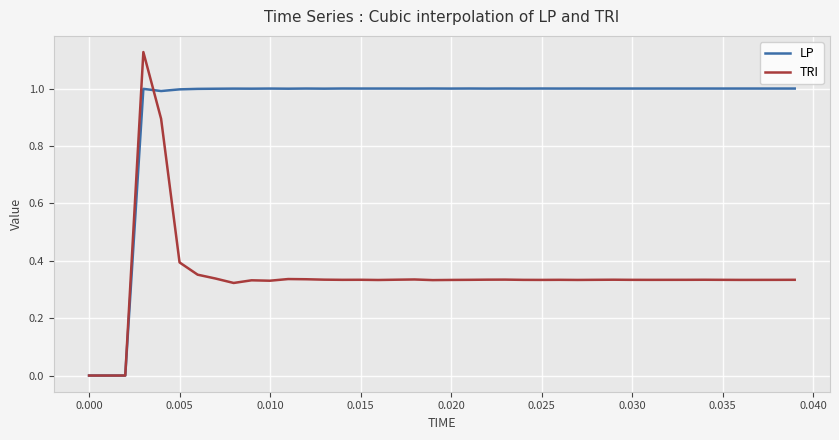

What is the sum of all TRI values?

13.8